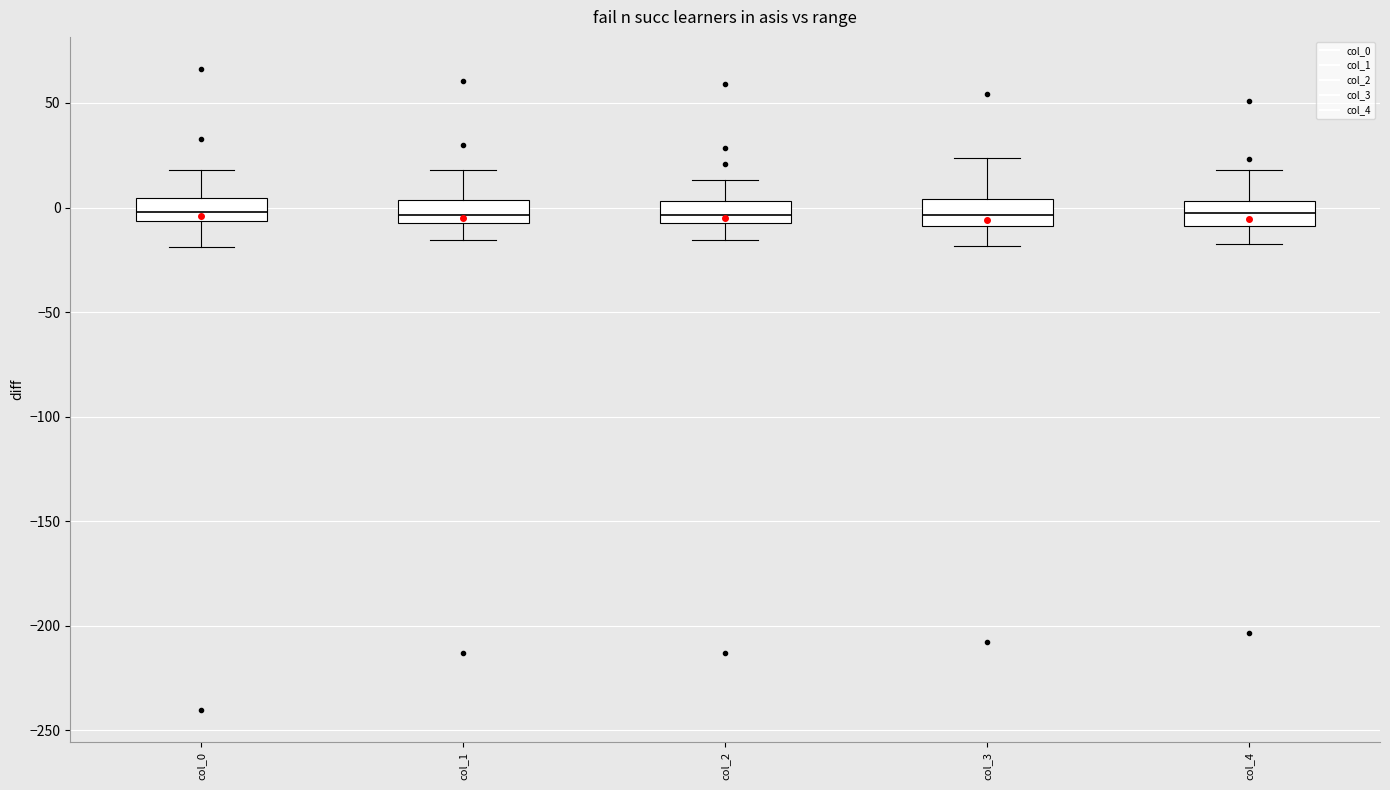

Where does the median line of the box for col_4 sit on the y-axis? The values are not printed on the chart, so give them approximately, as read against the axis.

-5